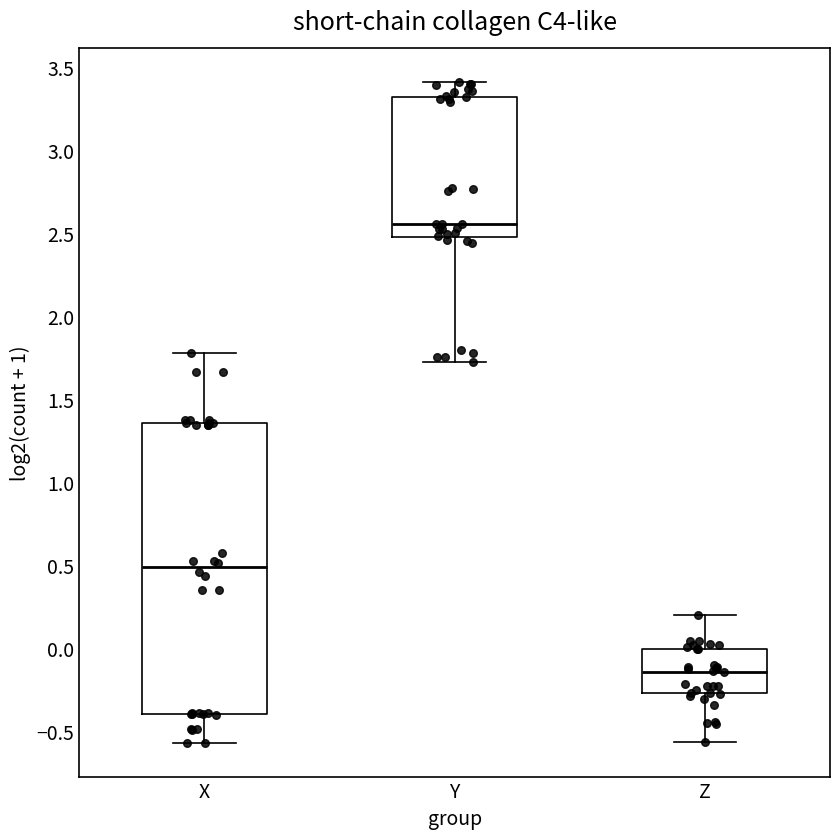

Reading left to right, transcribe this box plot: for each box, give where its median line is, the range the box spans, and where its two whiskers end, as read against the y-axis. The values are not printed on the chart, so give them approximately, as read against the axis.

X: median 0.50, box -0.40 to 1.35, whiskers -0.55 to 1.80
Y: median 2.55, box 2.50 to 3.30, whiskers 1.75 to 3.40
Z: median -0.15, box -0.25 to 0.00, whiskers -0.55 to 0.20